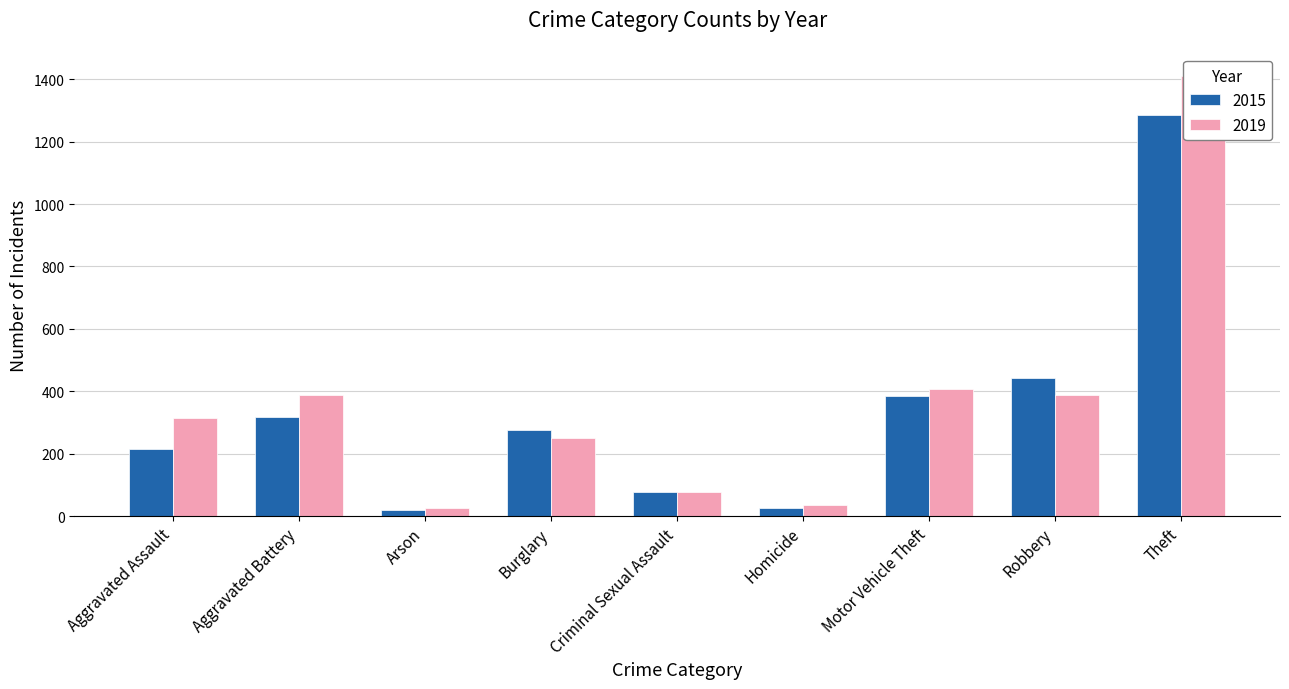

What is the difference between the maximum and minimum values in the 2015 series?

1263